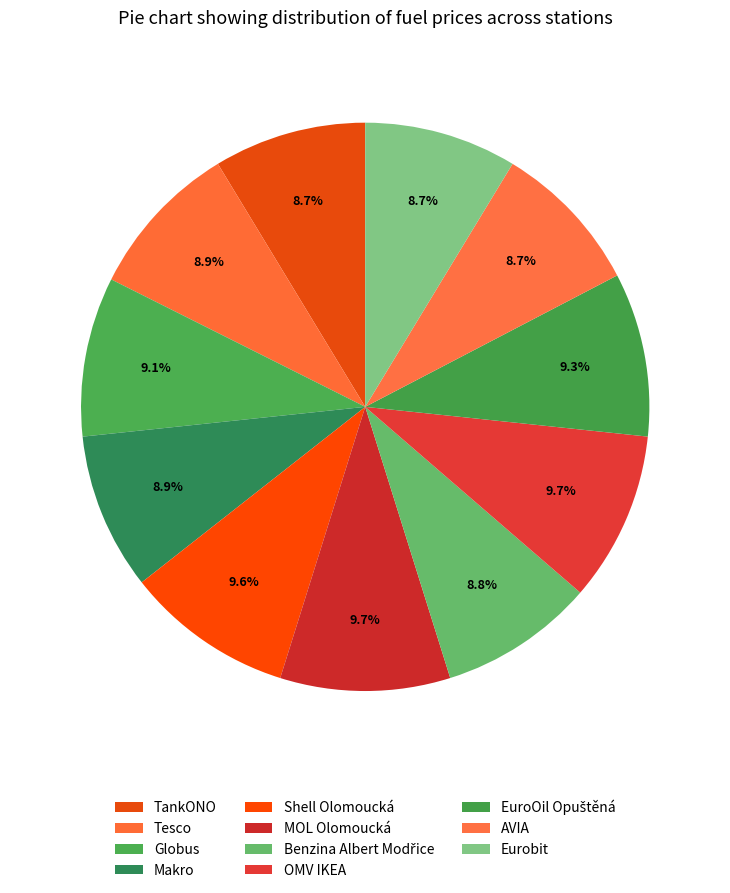

To the nearest percent, what is the difference between the MOL Olomoucká and Eurobit slice percentages?

1%